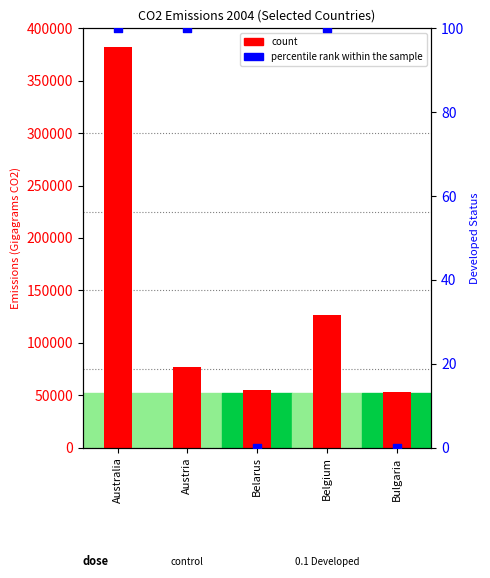

Is the value of count at Australia greater than the value of percentile rank within the sample at Belgium?

Yes